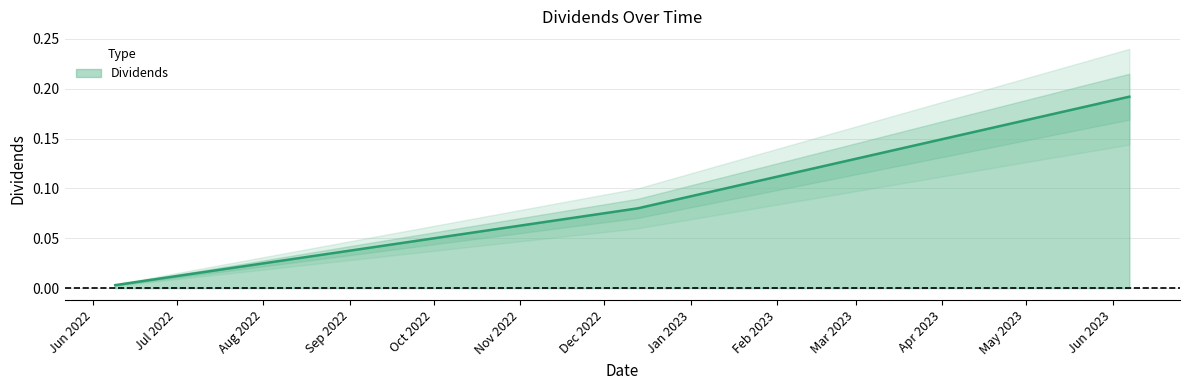

List the labels in order of value, smallest first.

2022-06-09, 2022-12-13, 2023-06-07